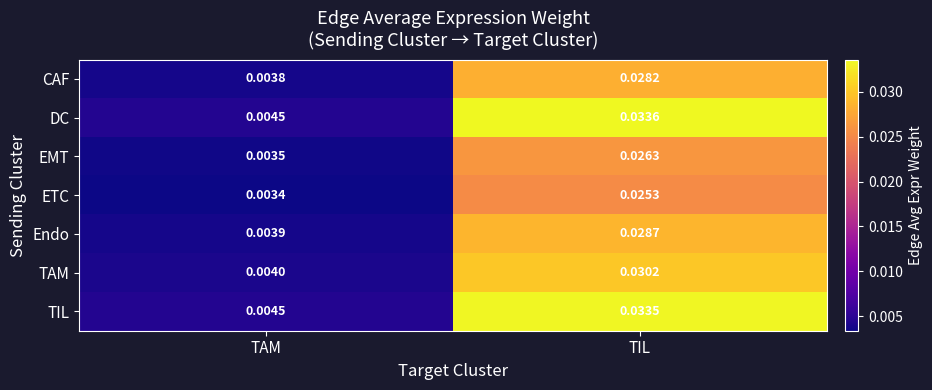

Which series has the largest range (max minus min)?

DC